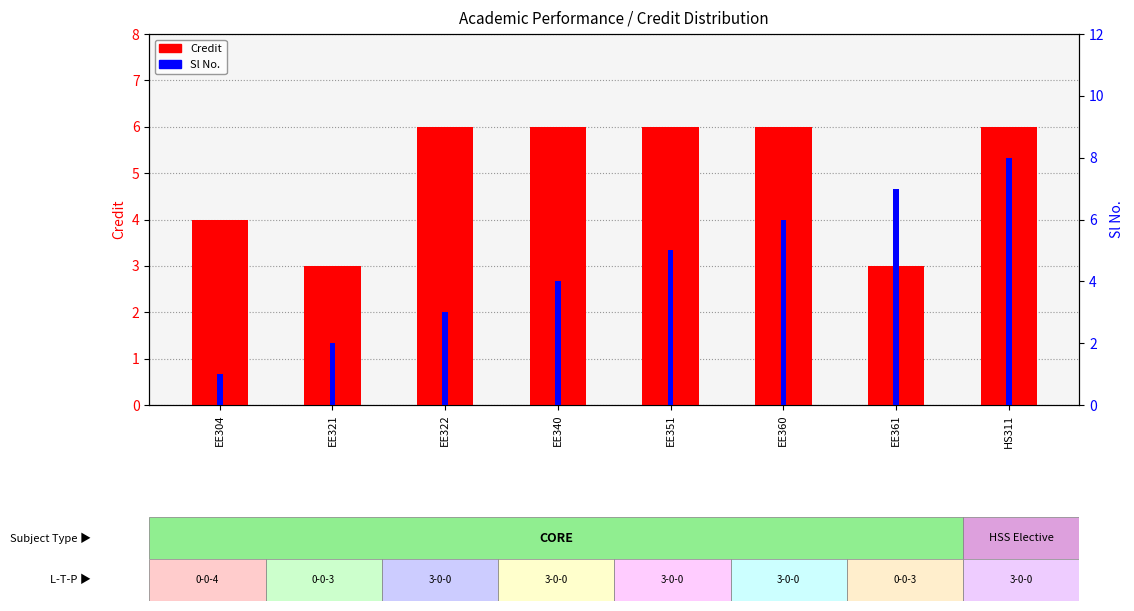

What is the minimum value for Sl No.?

1